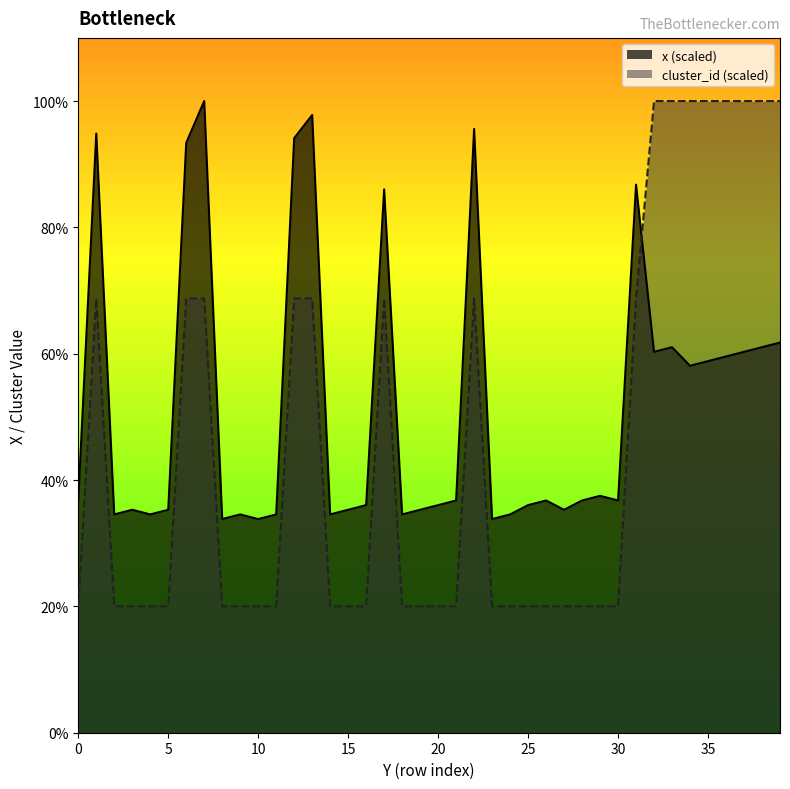

List the series in order of their overall mean, lowest first.

cluster_id (scaled), x (scaled)